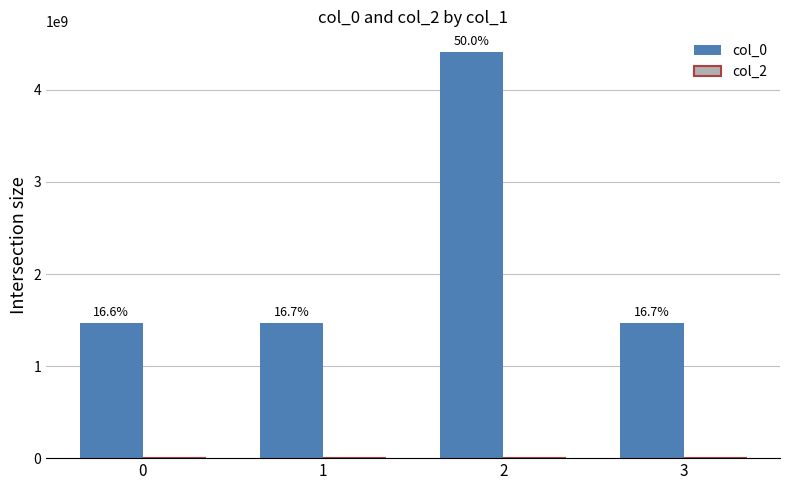

How many bars are there in total?

4